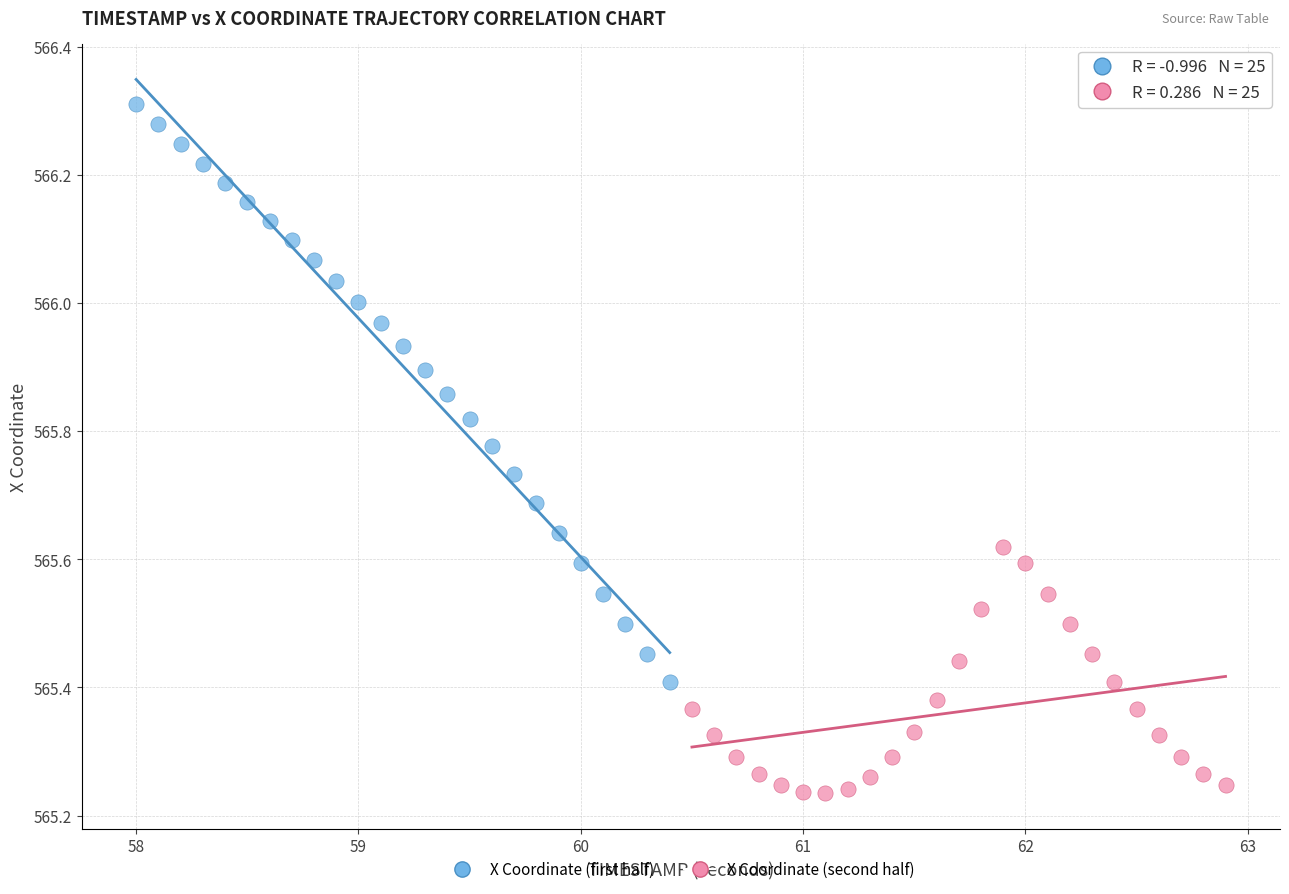

Which series has the widest spread of Y values?

X Coordinate (first half)